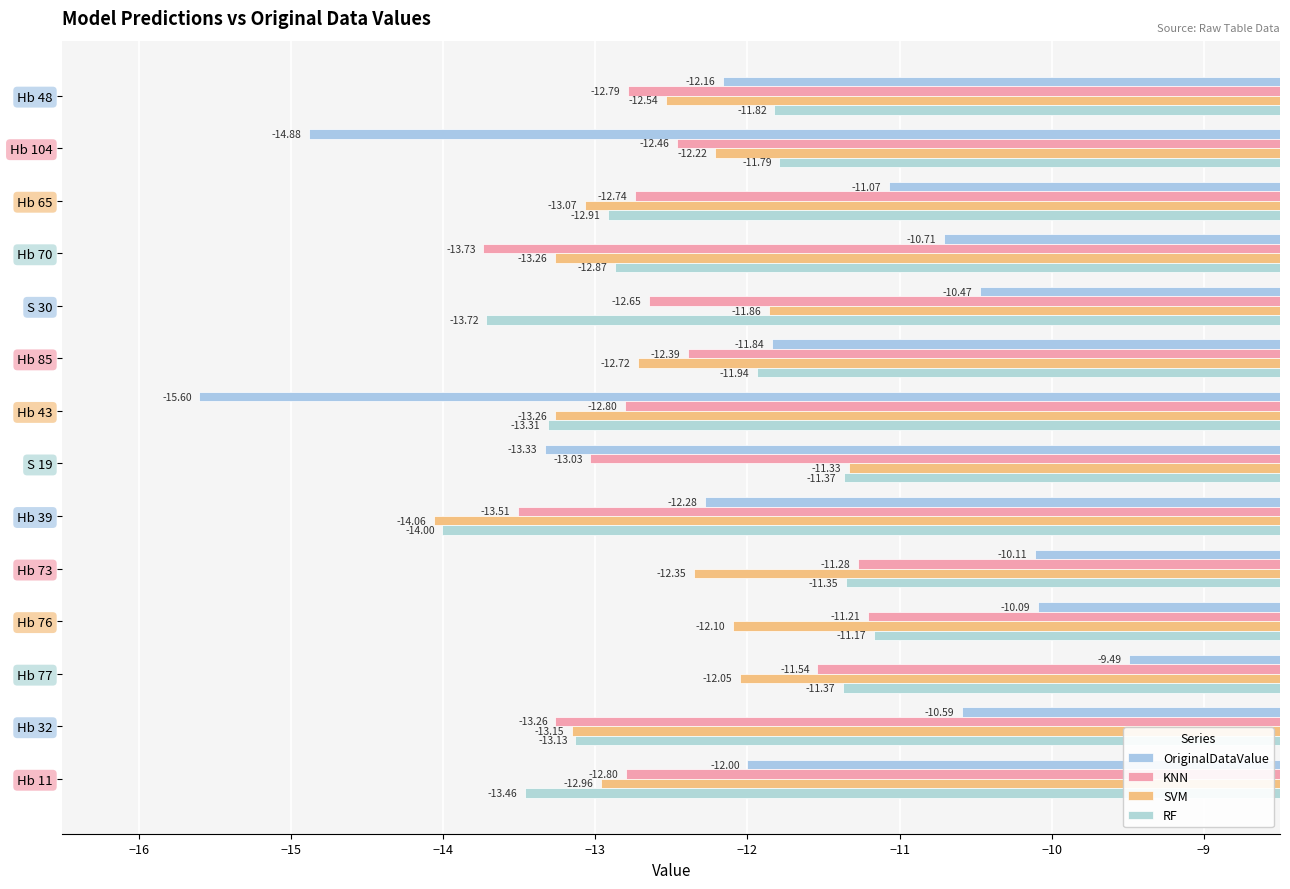

How many values in the OriginalDataValue series are below -11?

8